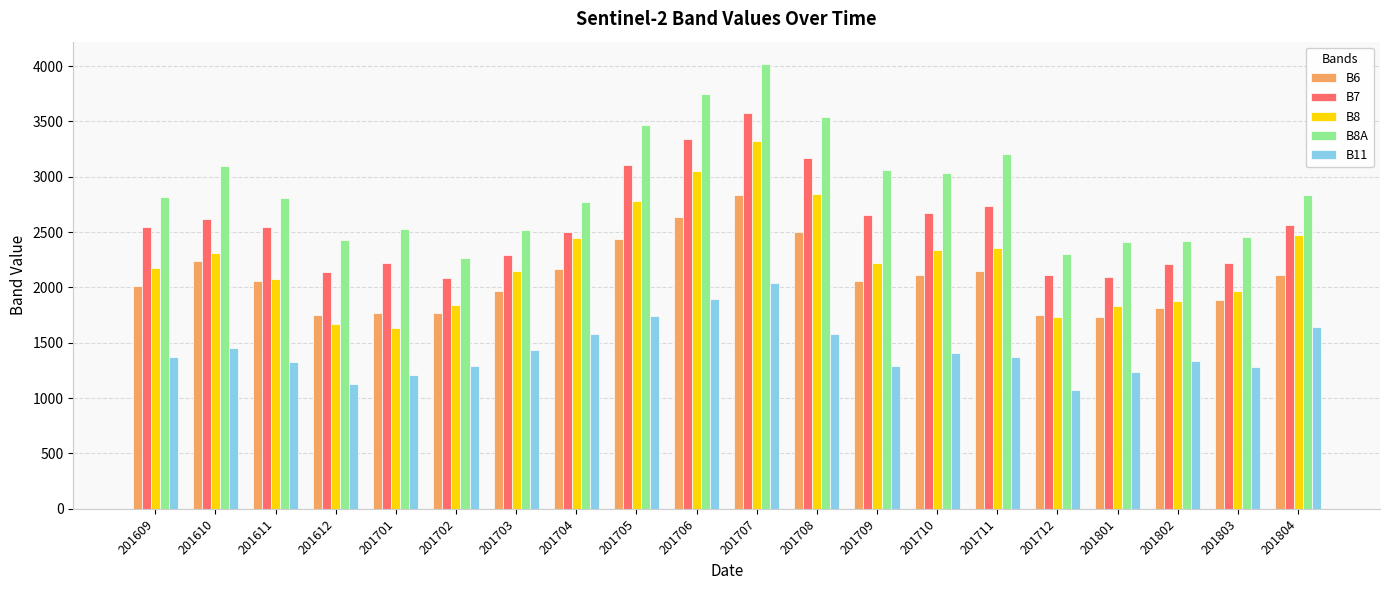

At 201704, list the series in order from largest to smallest.

B8A, B7, B8, B6, B11